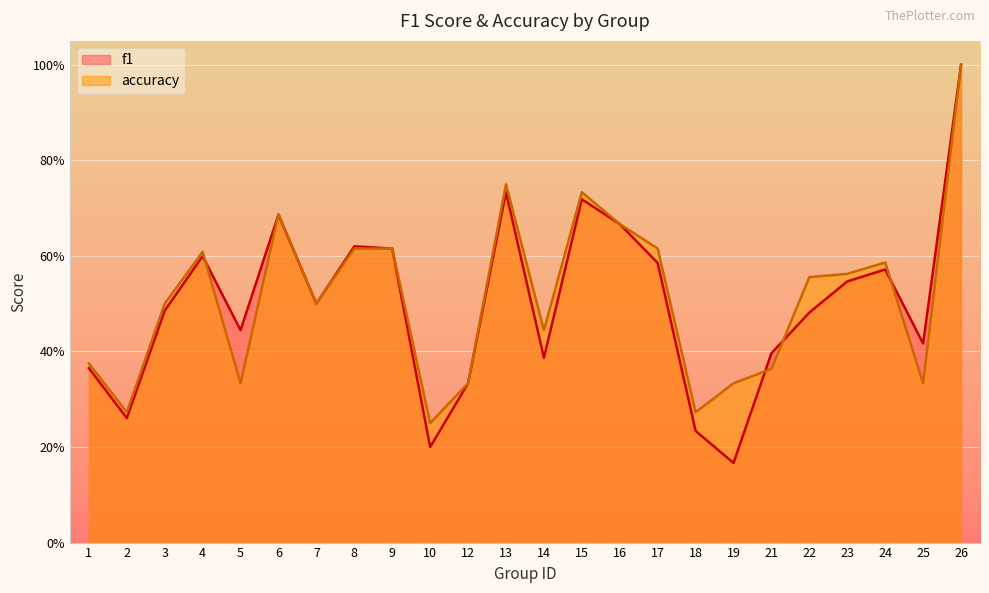

True or false: f1 has more than 1 interior local peaks.

True